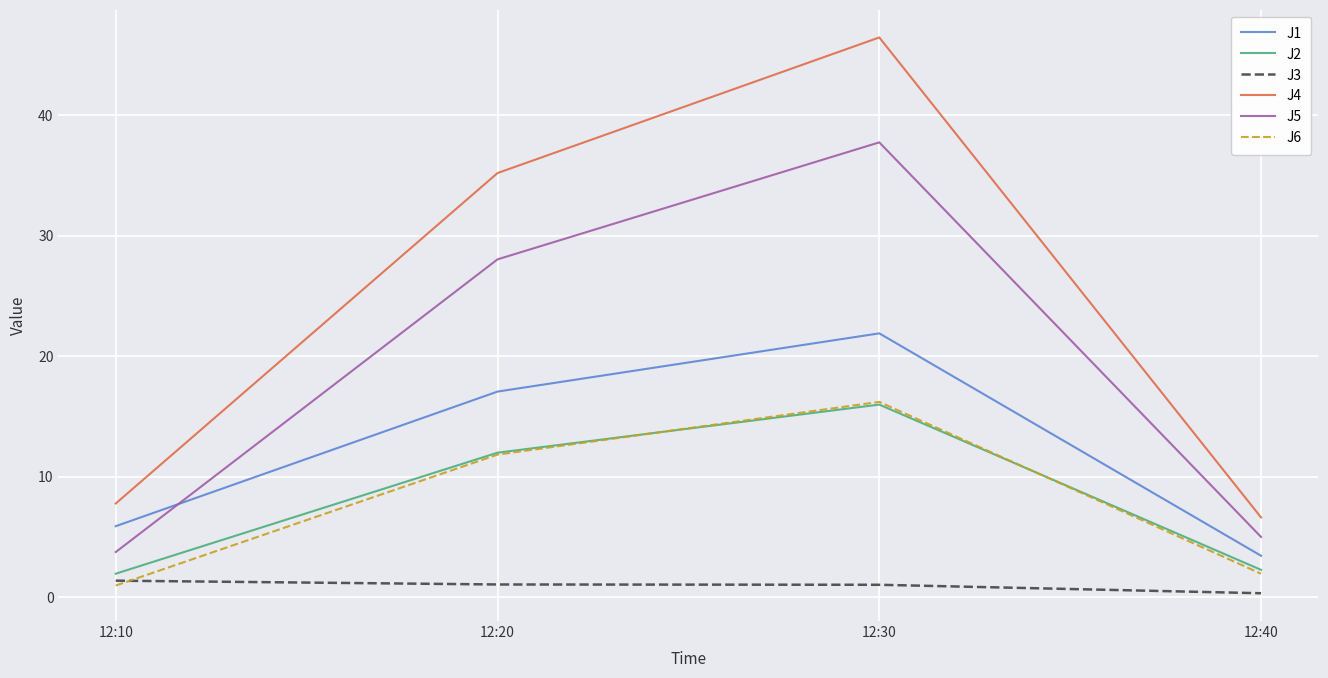

Reading left to right, transcribe all the data shown in this chart.

J1: 12:10=5.9	12:20=17.1	12:30=21.9	12:40=3.4
J2: 12:10=1.9	12:20=12.0	12:30=16.0	12:40=2.3
J3: 12:10=1.4	12:20=1.0	12:30=1.0	12:40=0.3
J4: 12:10=7.8	12:20=35.2	12:30=46.4	12:40=6.6
J5: 12:10=3.7	12:20=28.0	12:30=37.7	12:40=5.0
J6: 12:10=1.0	12:20=11.8	12:30=16.2	12:40=1.9